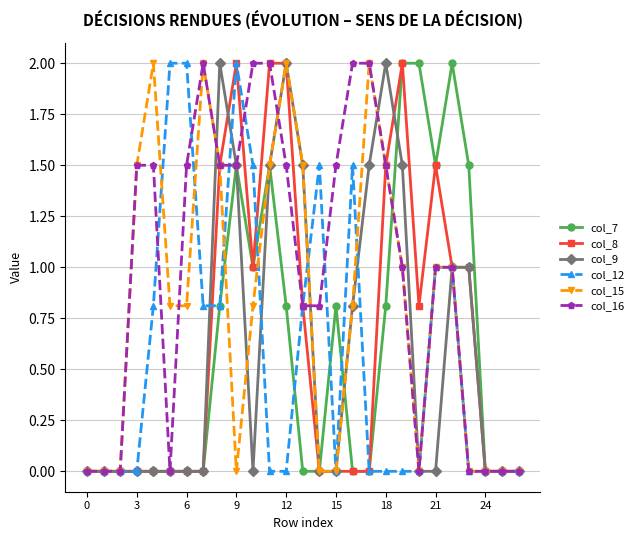

What are all the series names shown in the legend?

col_7, col_8, col_9, col_12, col_15, col_16